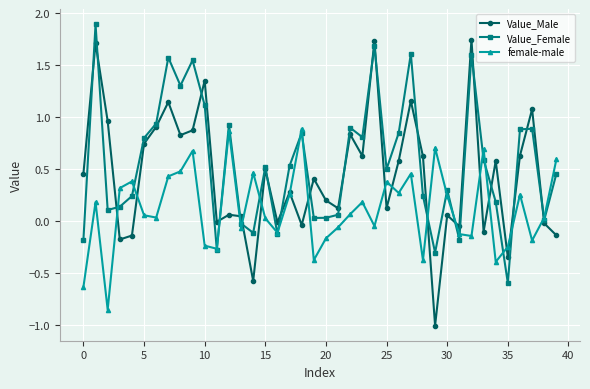

What is the greatest value displayed?

1.9